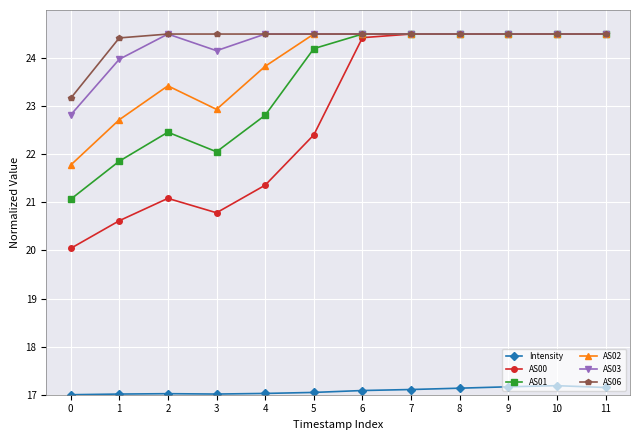

What is the approximate value of AS06 at 5?

24.5